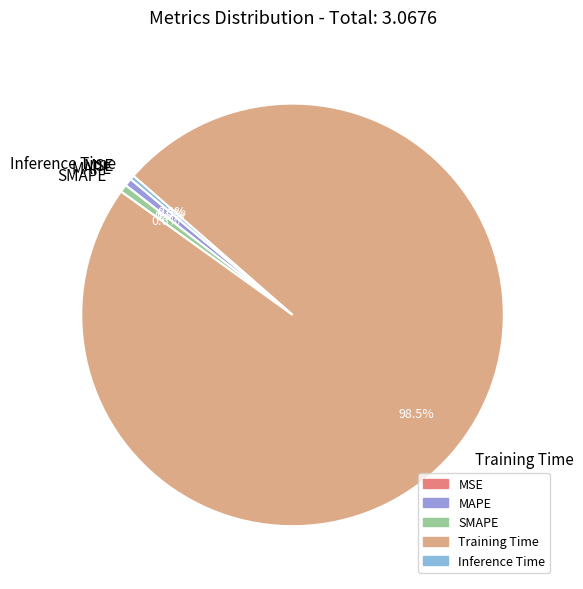

Which slice is the largest?

Training Time